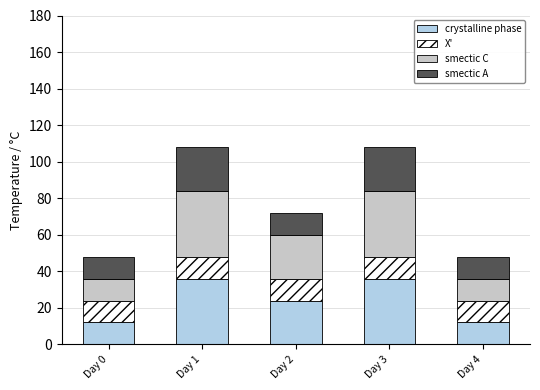

The value of crystalline phase at Day 0 is 12. True or false?

True